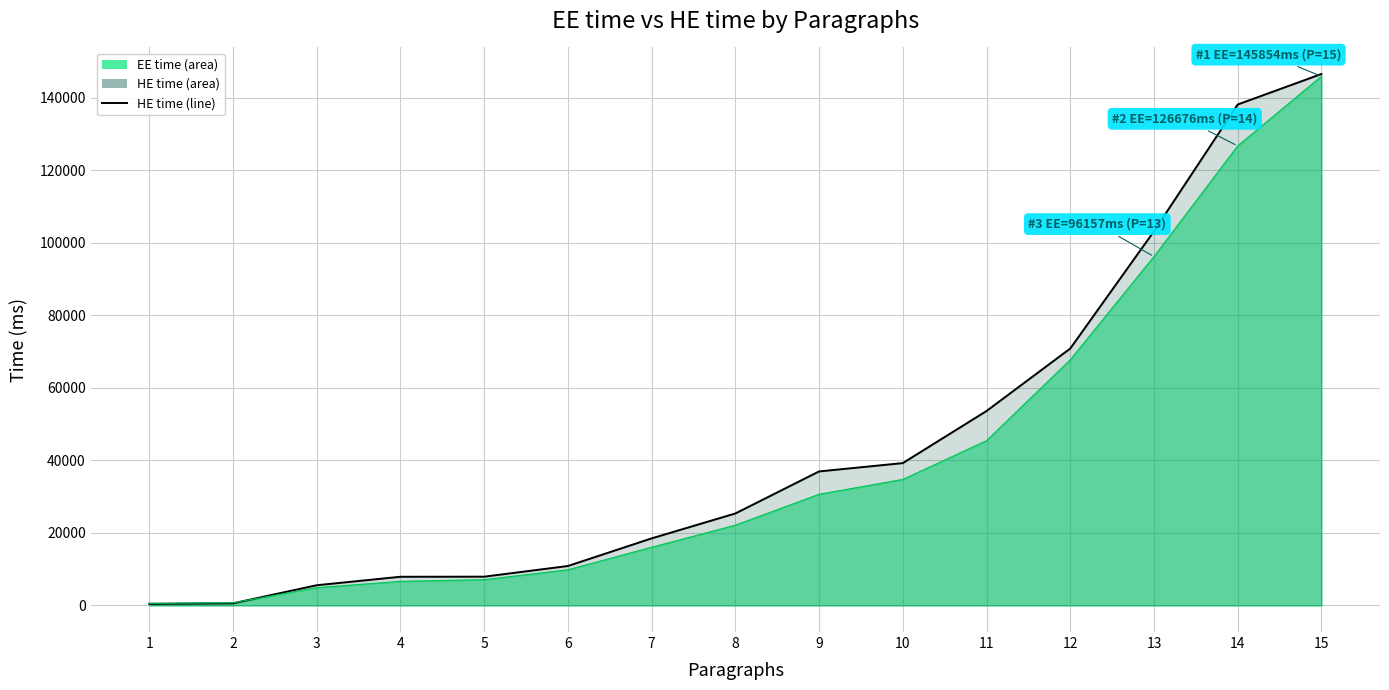

What is the sum of the values at 5 and 9?

44876.5